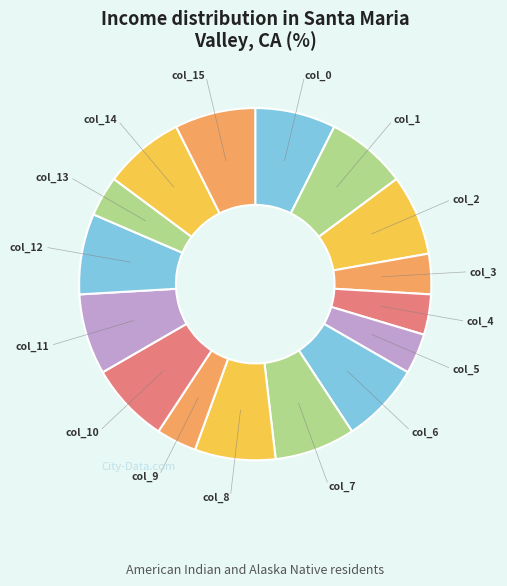

To the nearest percent, what is the difference between the largest and smallest slice percentages?

4%